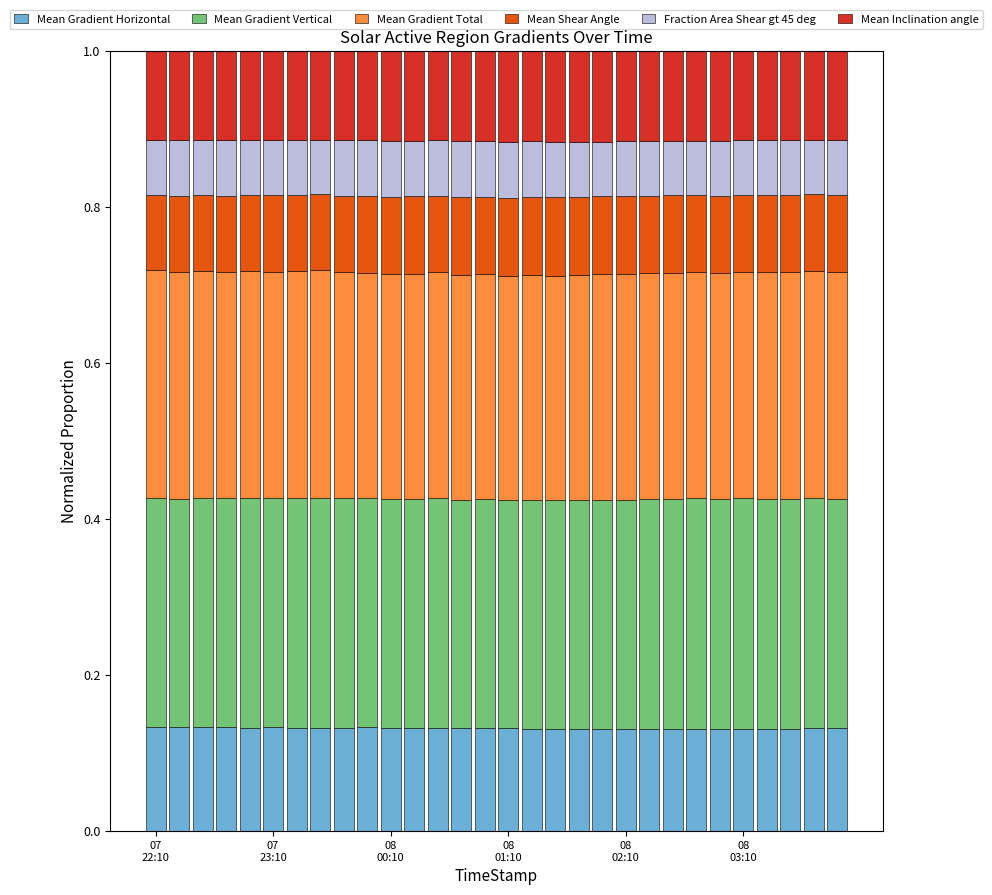

Where is Mean Gradient Vertical nearest to the value 0?

08 01:10